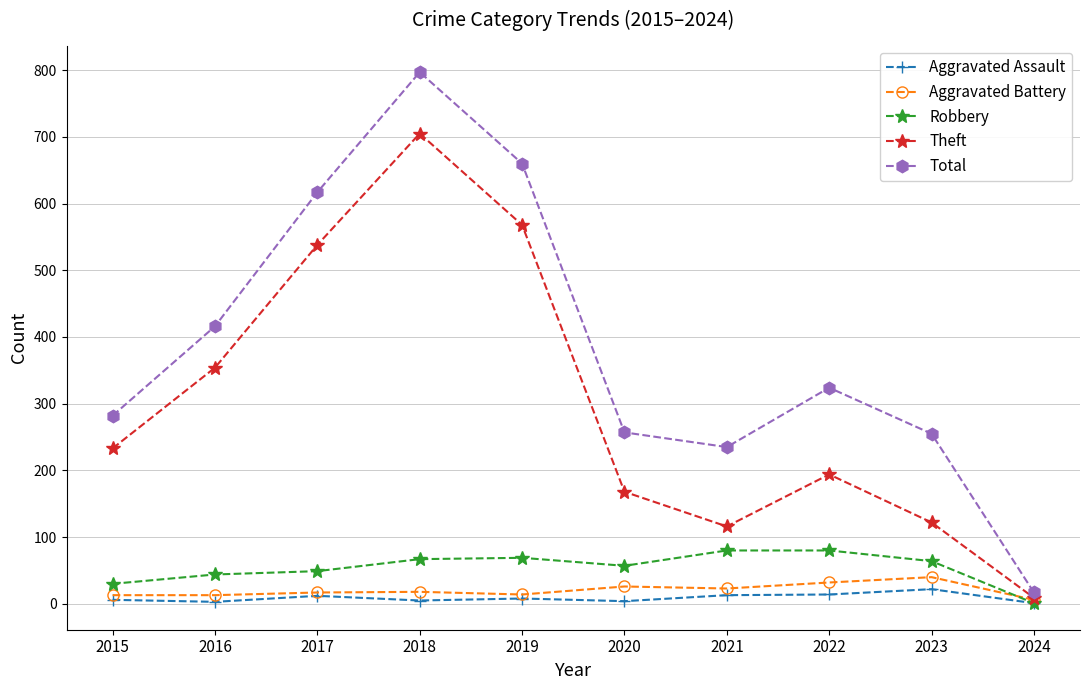

Which label corresponds to the largest value in the chart?

2018